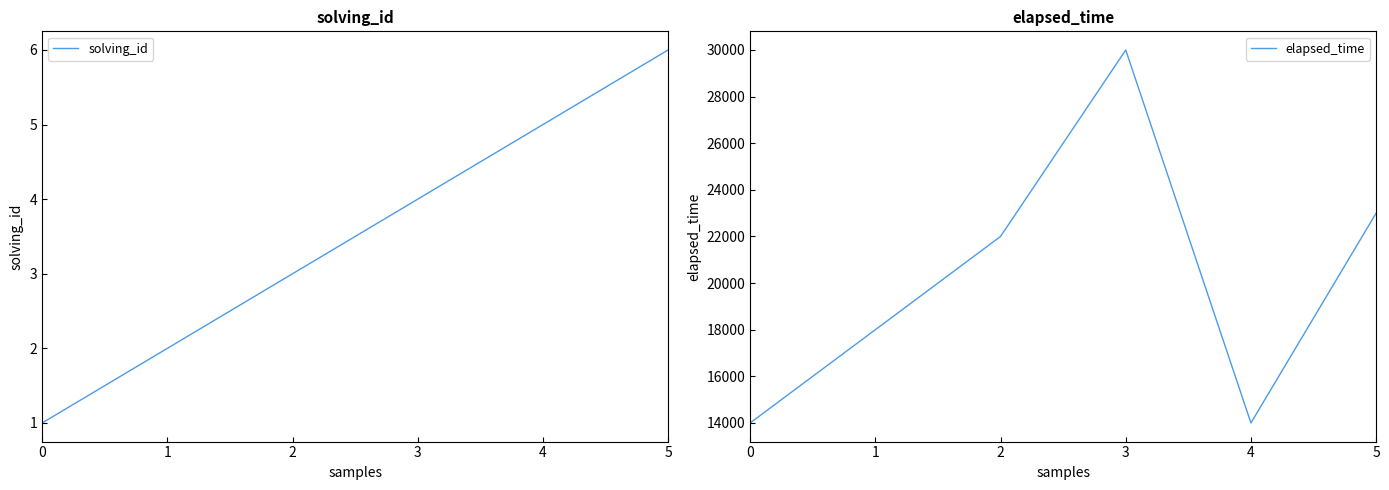

What is the difference between the highest and lowest values at 5?

22994